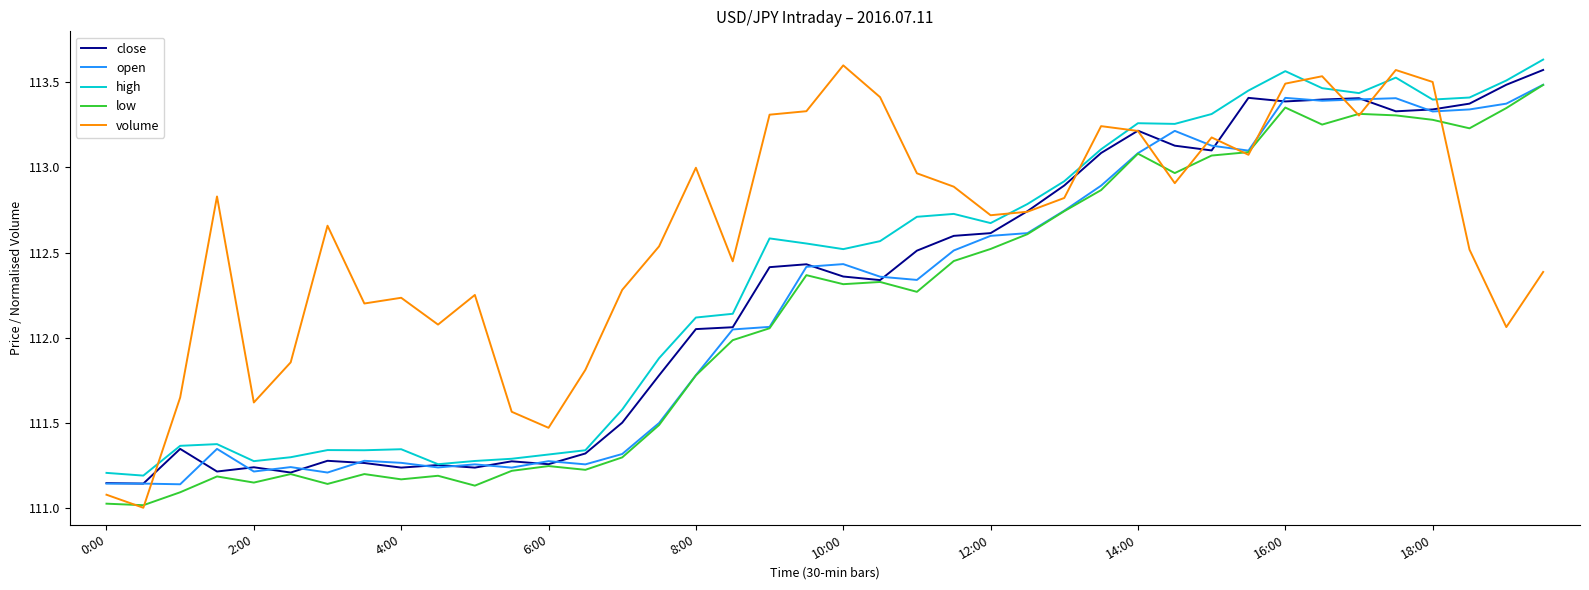

Which series has the largest total across all categories?

volume